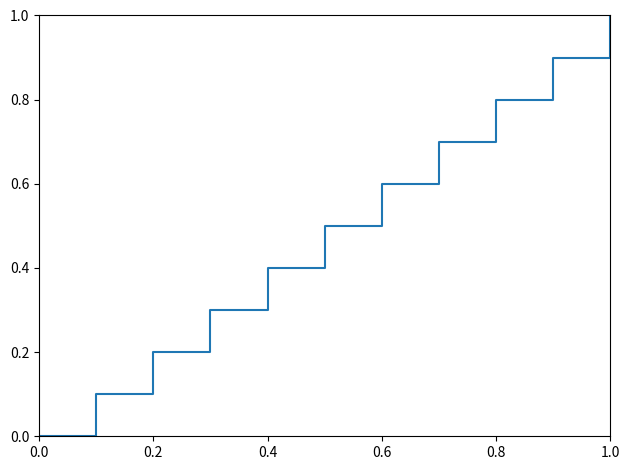

True or false: the data has more than 2 interior local peaks.

False